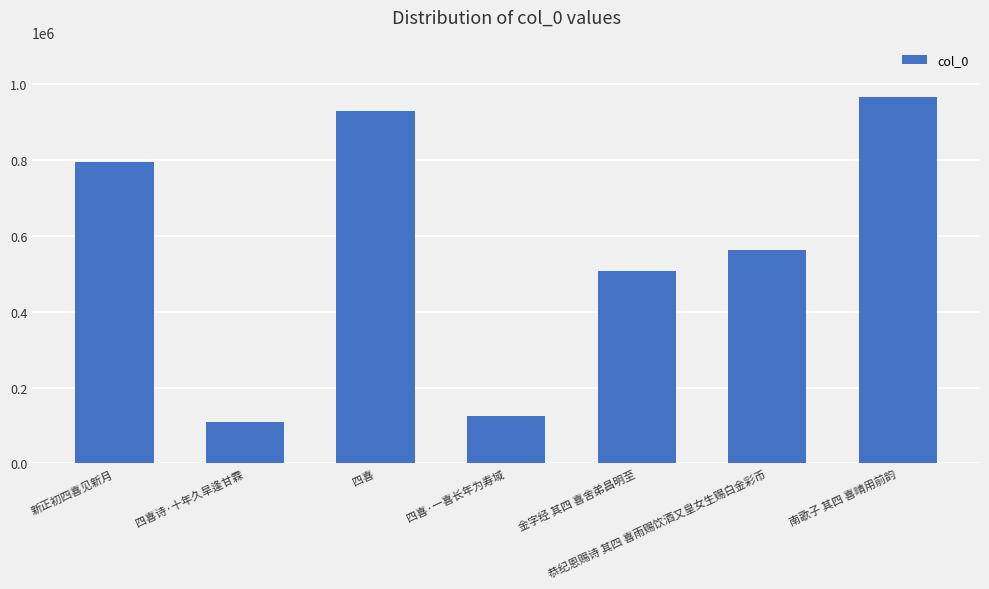

True or false: the data shows 561788 at 恭纪恩赐诗 其四 喜雨赐饮酒又皇女生赐白金彩币.

True